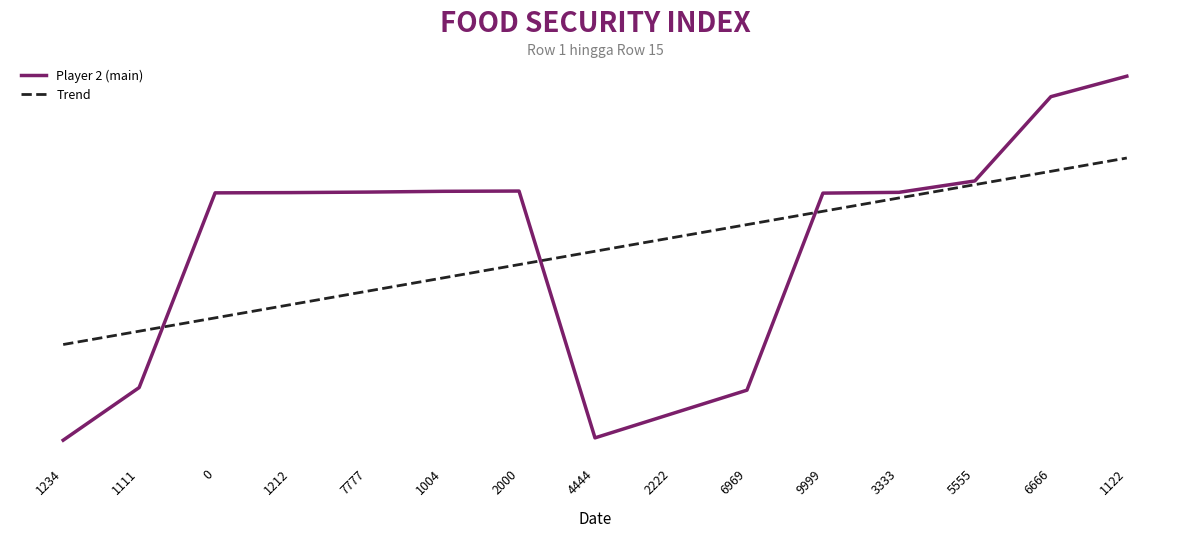

What are all the series names shown in the legend?

Player 2 (main), Trend